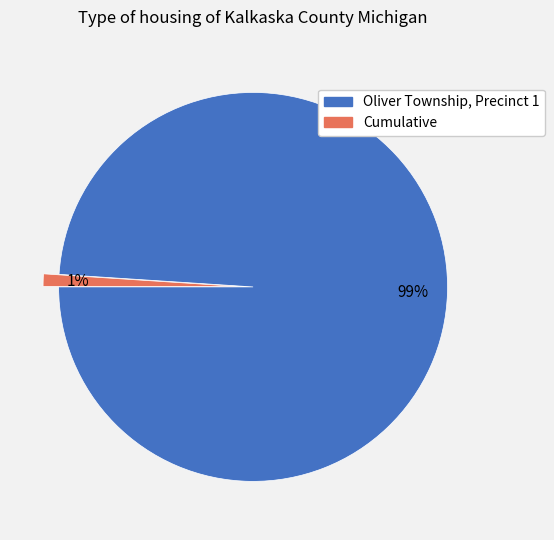

Does Cumulative account for over 50% of the chart?

No